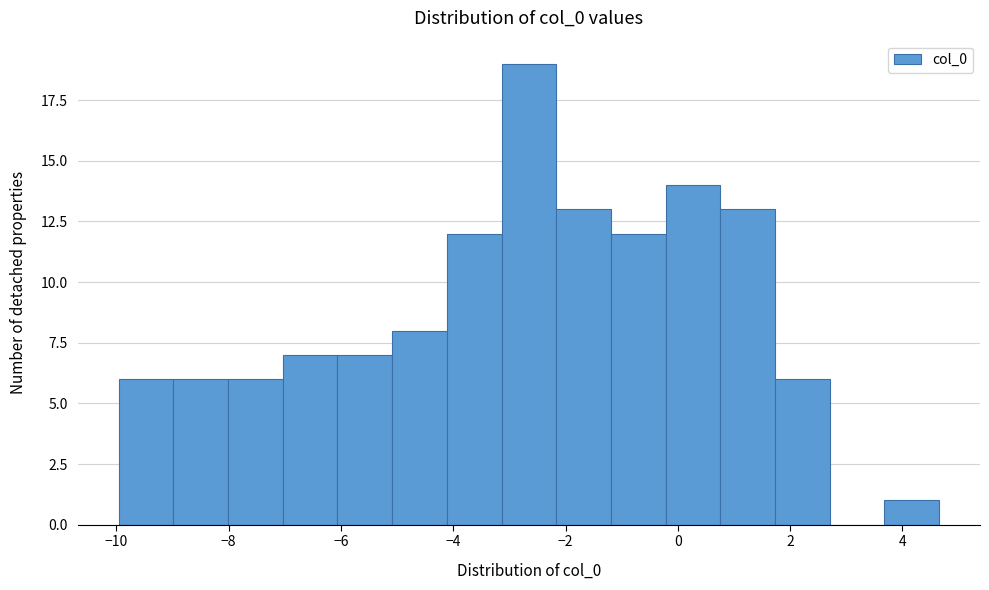

Which range on the x-axis has the tallest bar?

-3.2 to -2.2